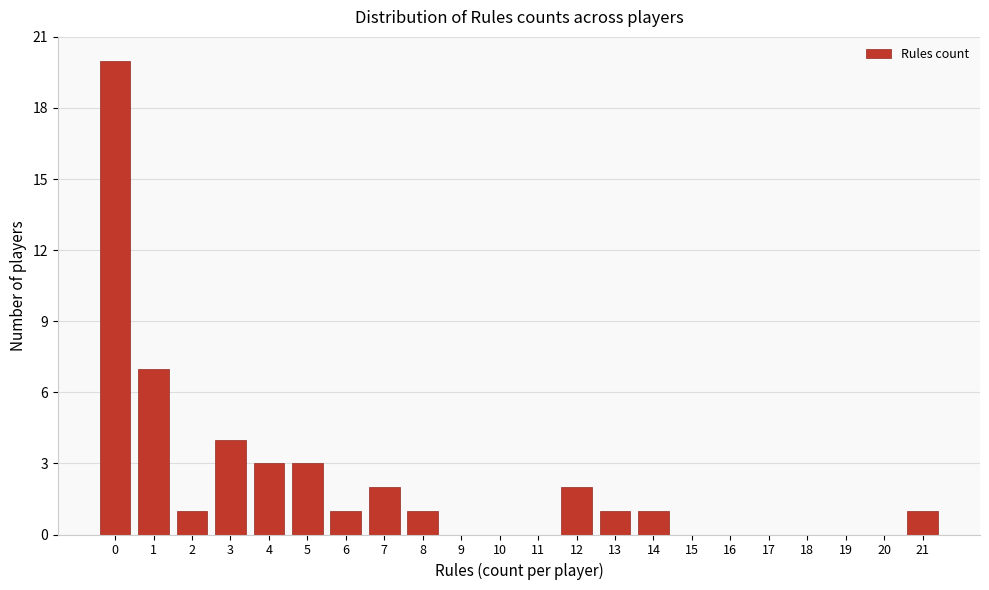

Reading right to left, what are all the values shown in this chart?

21=1	20=0	19=0	18=0	17=0	16=0	15=0	14=1	13=1	12=2	11=0	10=0	9=0	8=1	7=2	6=1	5=3	4=3	3=4	2=1	1=7	0=20